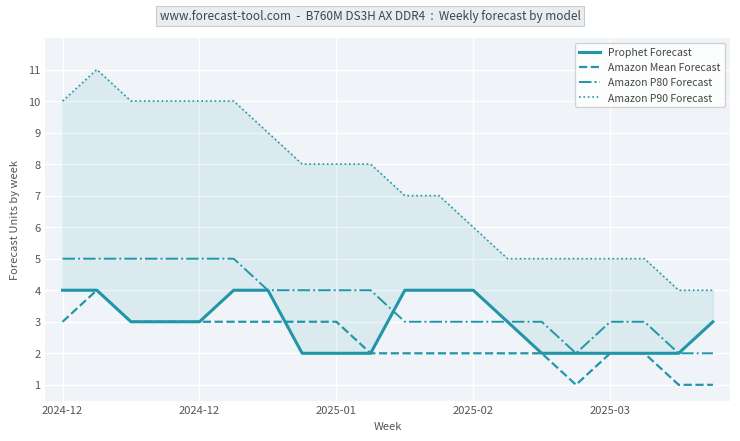

Which series has the widest spread of values?

Amazon P90 Forecast